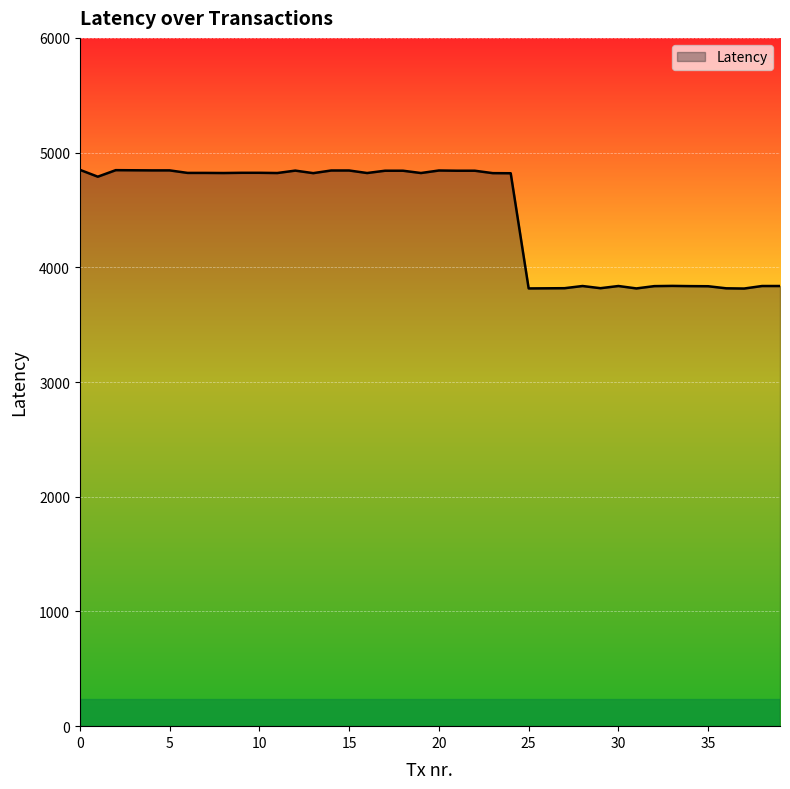

What is the maximum value shown in the chart?

4850